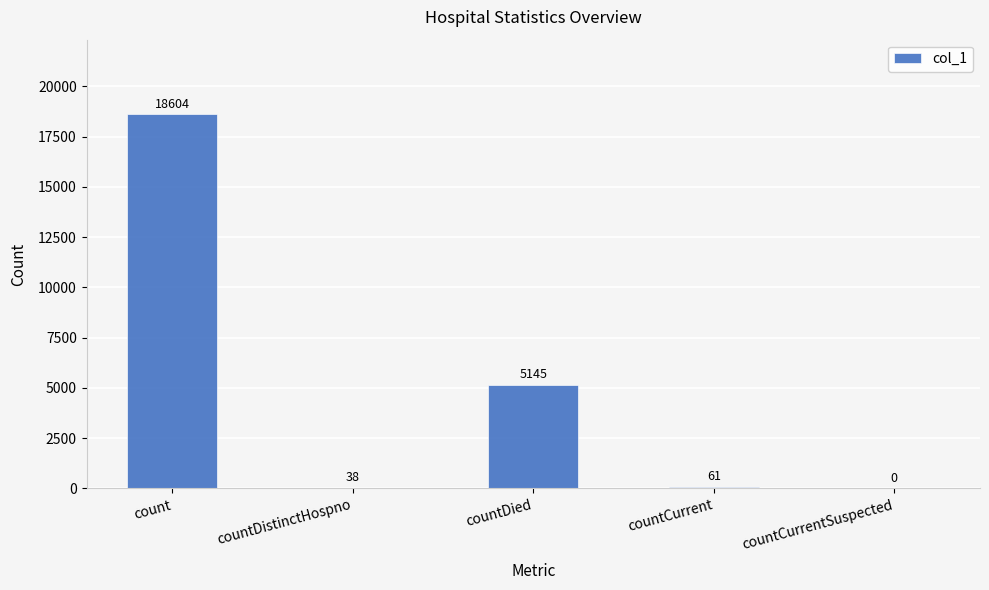

What is the maximum value shown in the chart?

18604